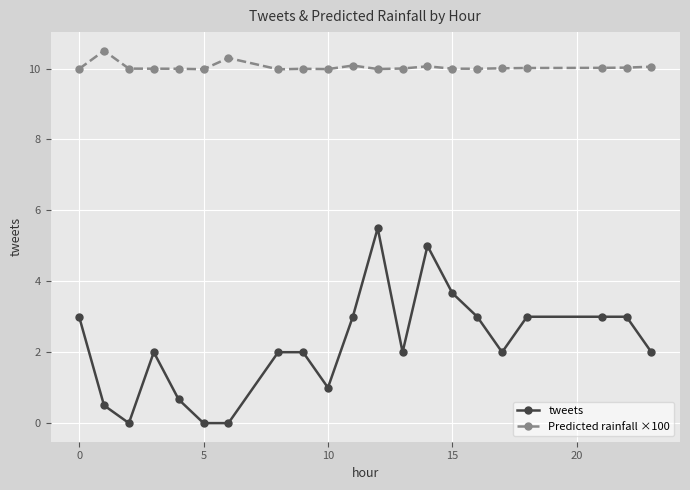

True or false: Predicted rainfall ×100 has more than 1 interior local peaks.

True